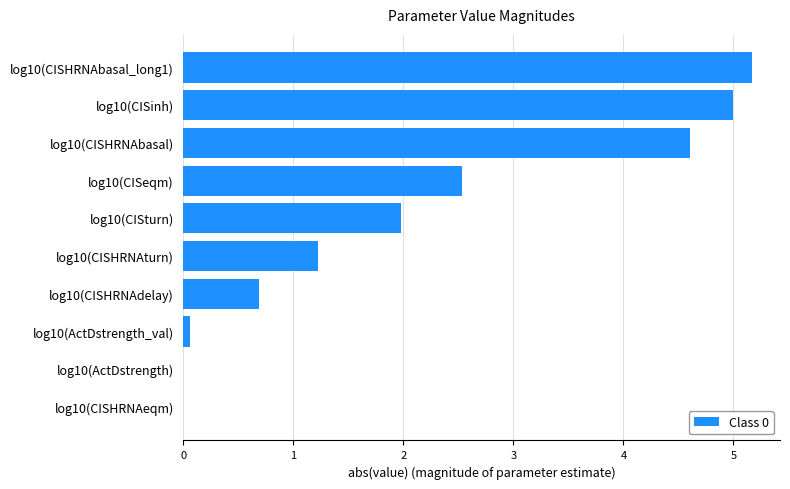

What is the average value?

2.1